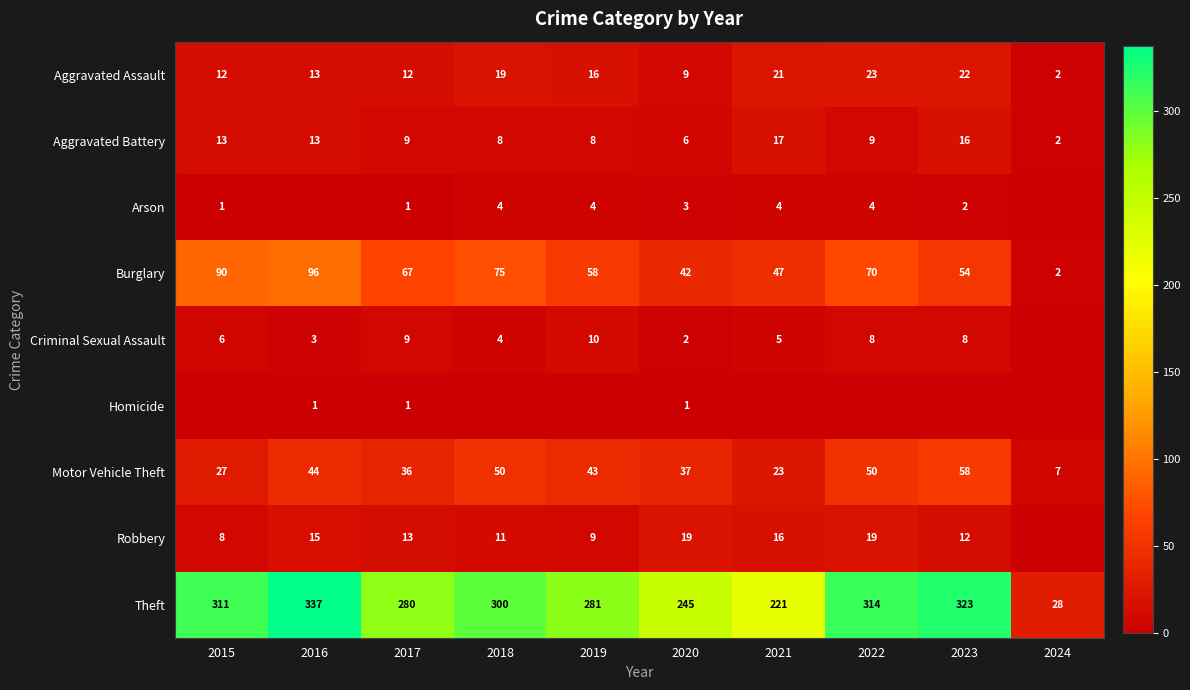

At which label does Aggravated Battery reach its peak?

2021